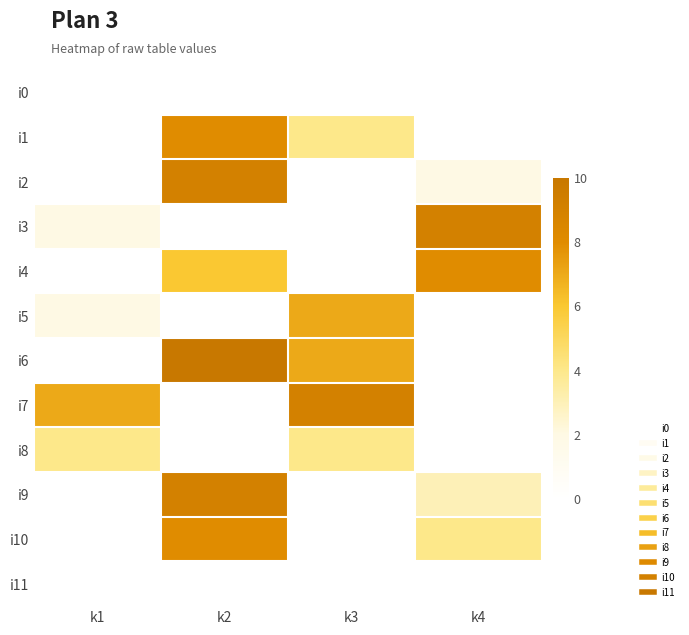

Reading left to right, what are all the values shown in this chart?

i0: k1=0	k2=0	k3=0	k4=0
i1: k1=0	k2=8	k3=4	k4=0
i2: k1=0	k2=9	k3=0	k4=2
i3: k1=2	k2=0	k3=0	k4=9
i4: k1=0	k2=6	k3=0	k4=8
i5: k1=2	k2=0	k3=7	k4=0
i6: k1=0	k2=10	k3=7	k4=0
i7: k1=7	k2=0	k3=9	k4=0
i8: k1=4	k2=0	k3=4	k4=0
i9: k1=0	k2=9	k3=0	k4=3
i10: k1=0	k2=8	k3=0	k4=4
i11: k1=0	k2=0	k3=0	k4=0